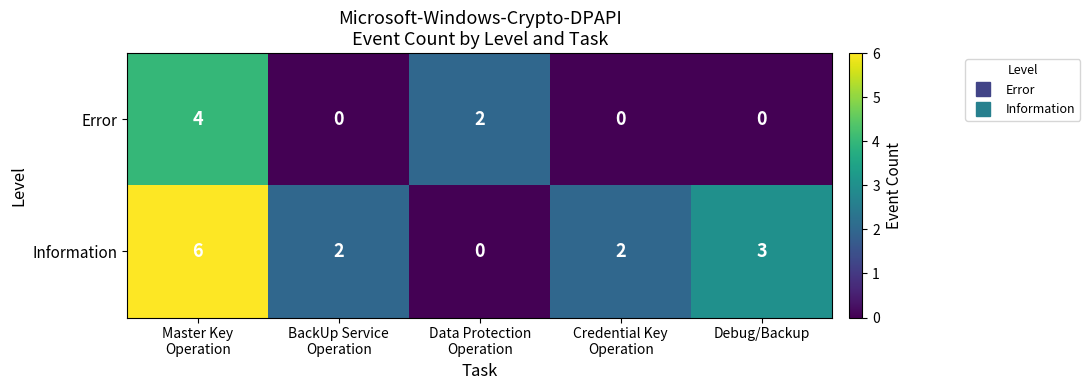

What is the difference between the maximum and second lowest values in the Information series?

4